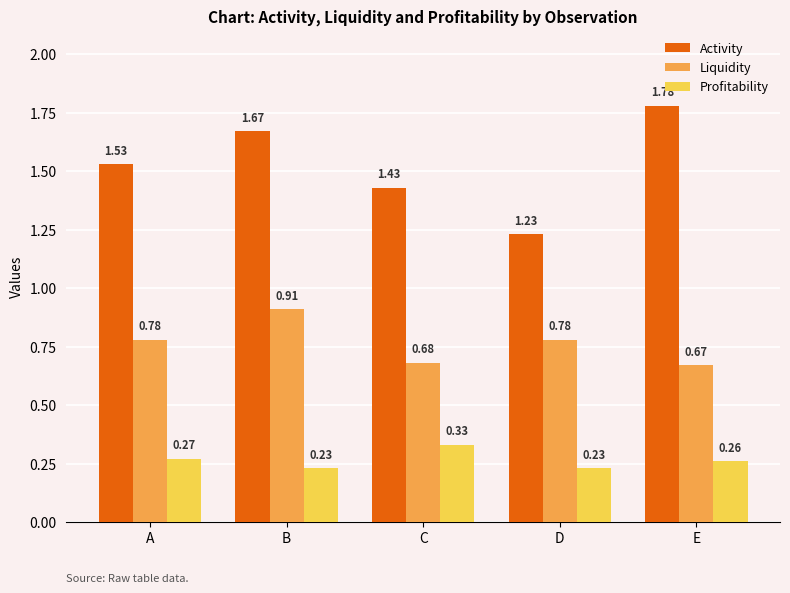

Rank the categories by Activity value from lowest to highest.

D, C, A, B, E